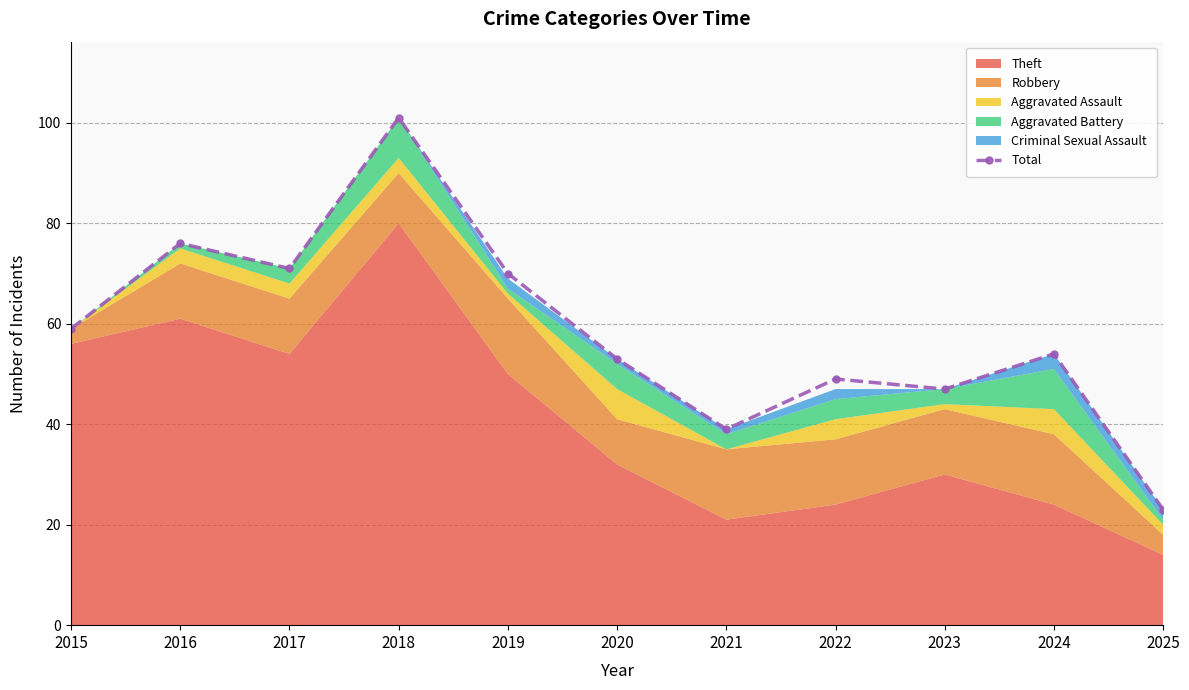

What is the sum of the values at 2020 and 2018?

154